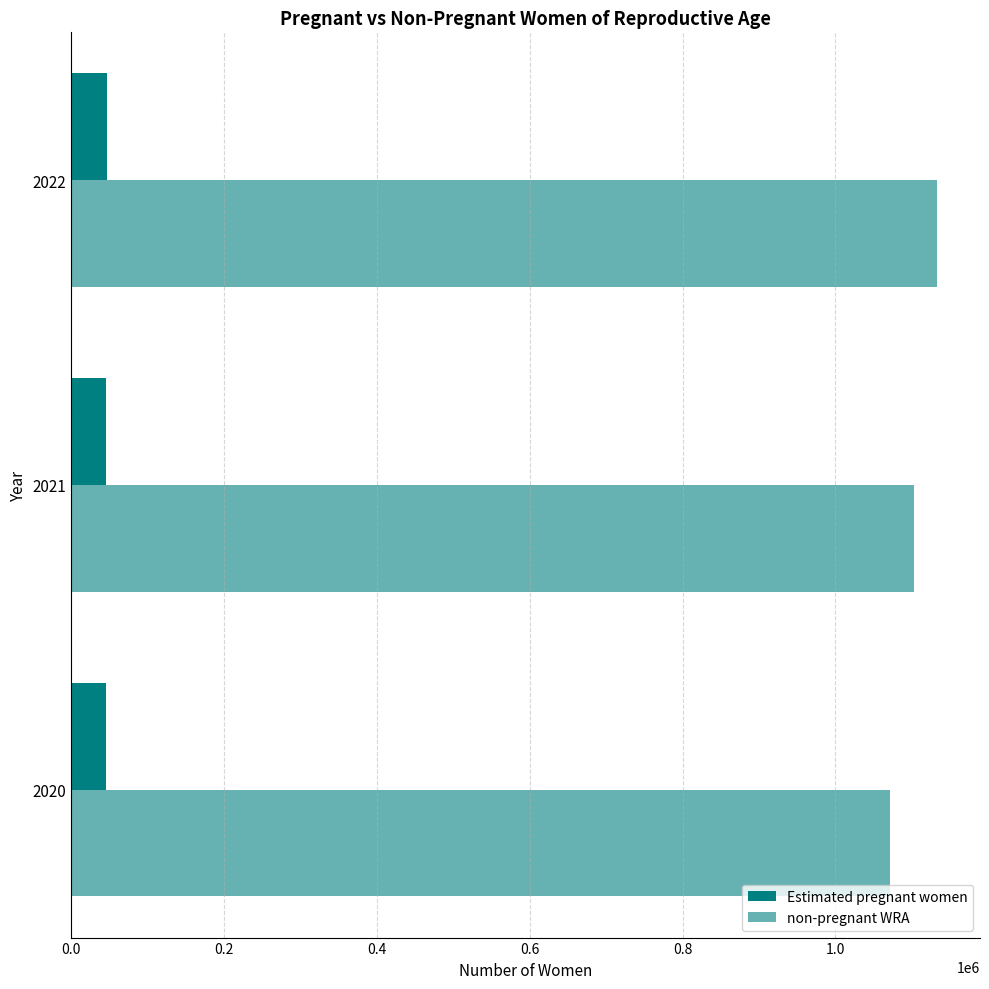

Count the number of categories in the chart.

3